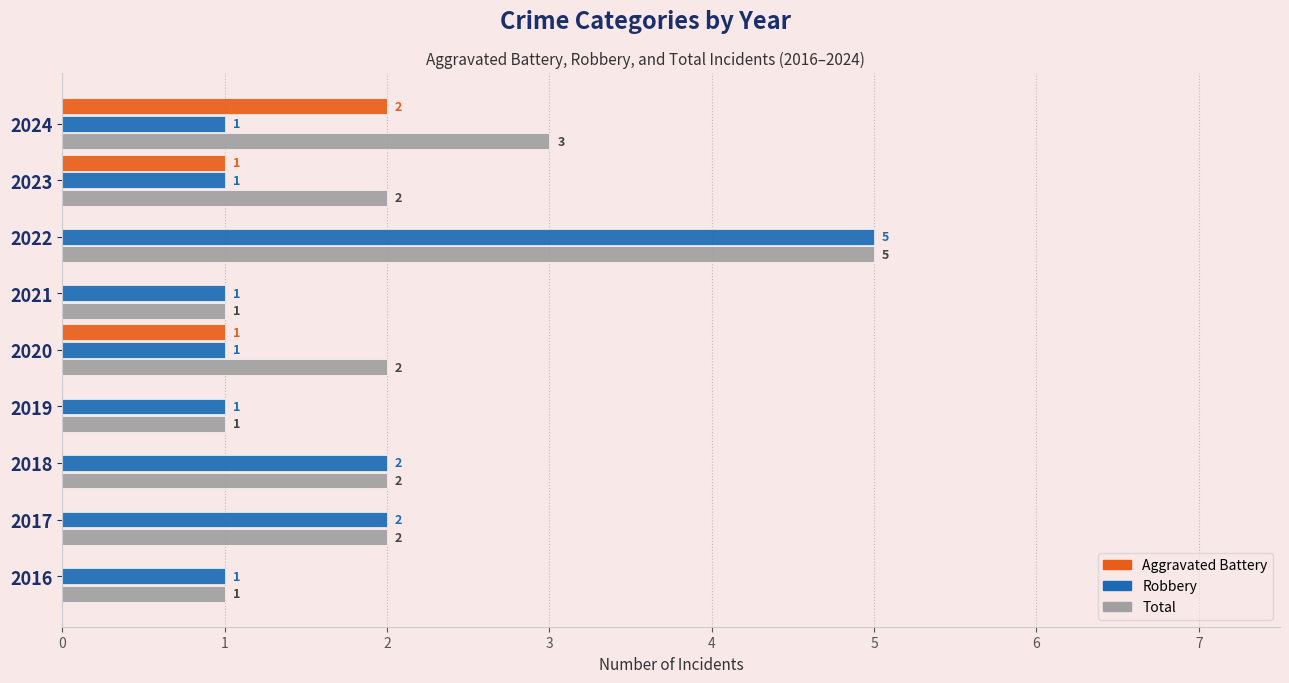

What is the sum of all Total values?

19